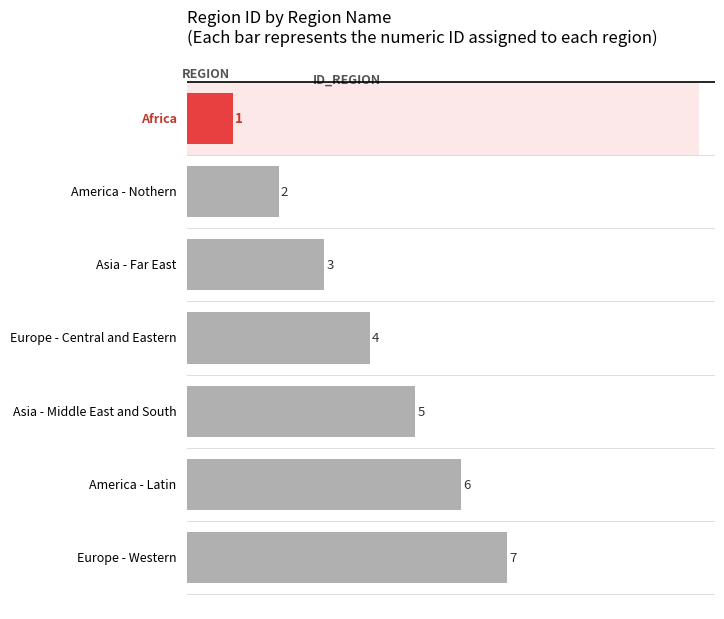

Count the values in the range 2 to 6.

5